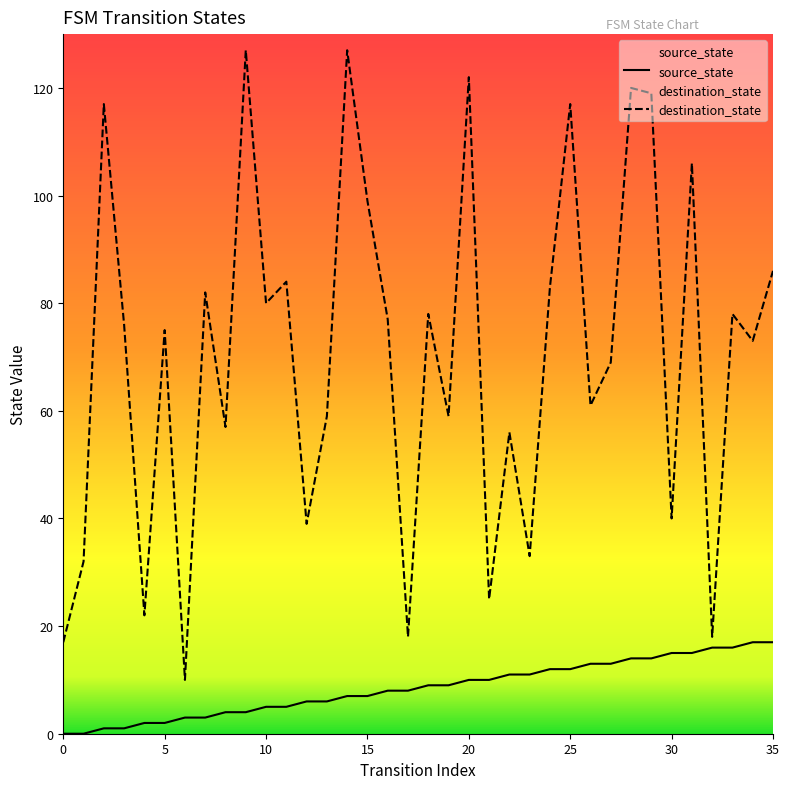

Which series has the widest spread of values?

destination_state